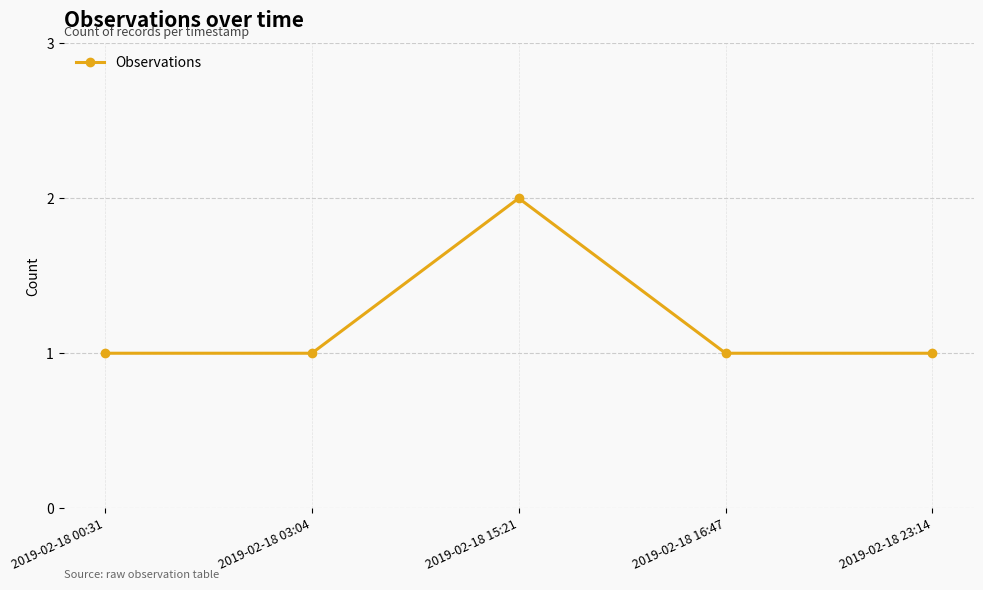

The value at 2019-02-18 03:04 is 0. True or false?

False